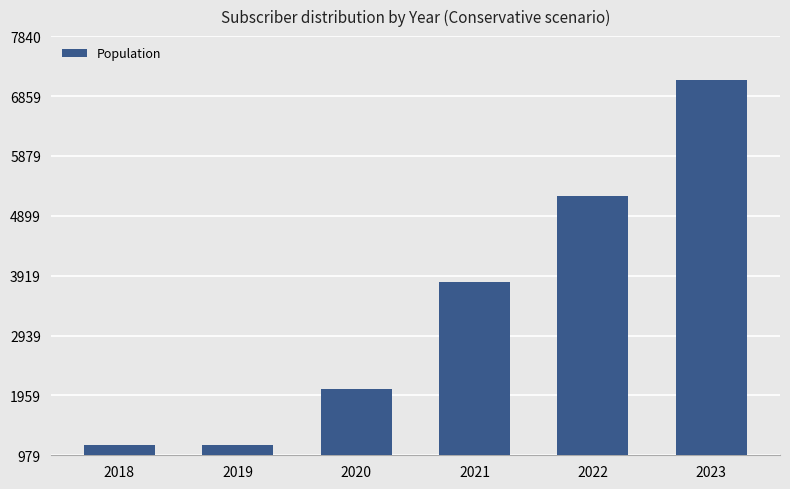

True or false: the data shows 2064 at 2020.

True